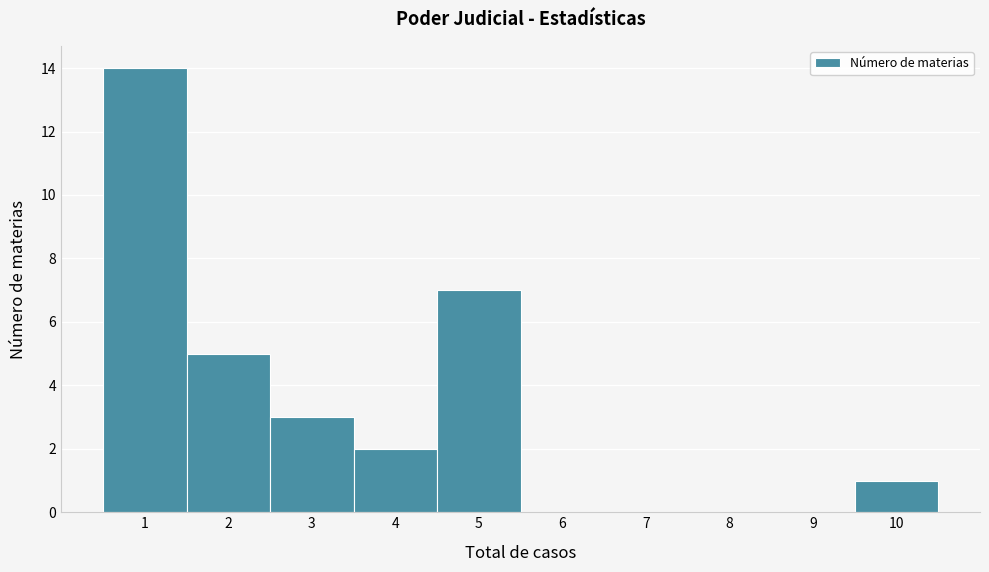

Reading left to right, what are all the values shown in this chart?

1=14	2=5	3=3	4=2	5=7	6=0	7=0	8=0	9=0	10=1